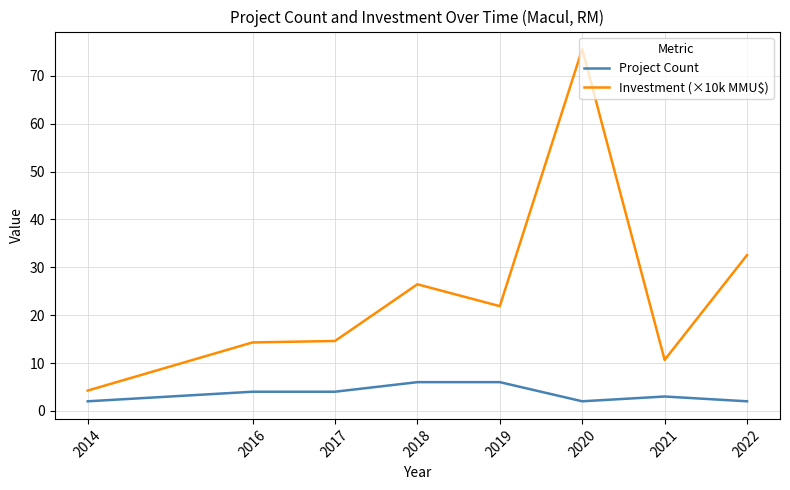

What is the approximate value of Investment (×10k MMU$) at 2017?

14.6